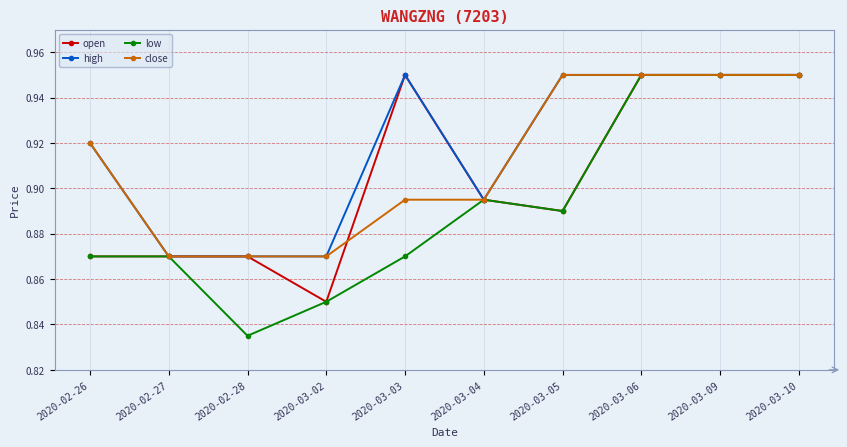

Rank the series by their average value, from highest to lowest.

high, close, open, low